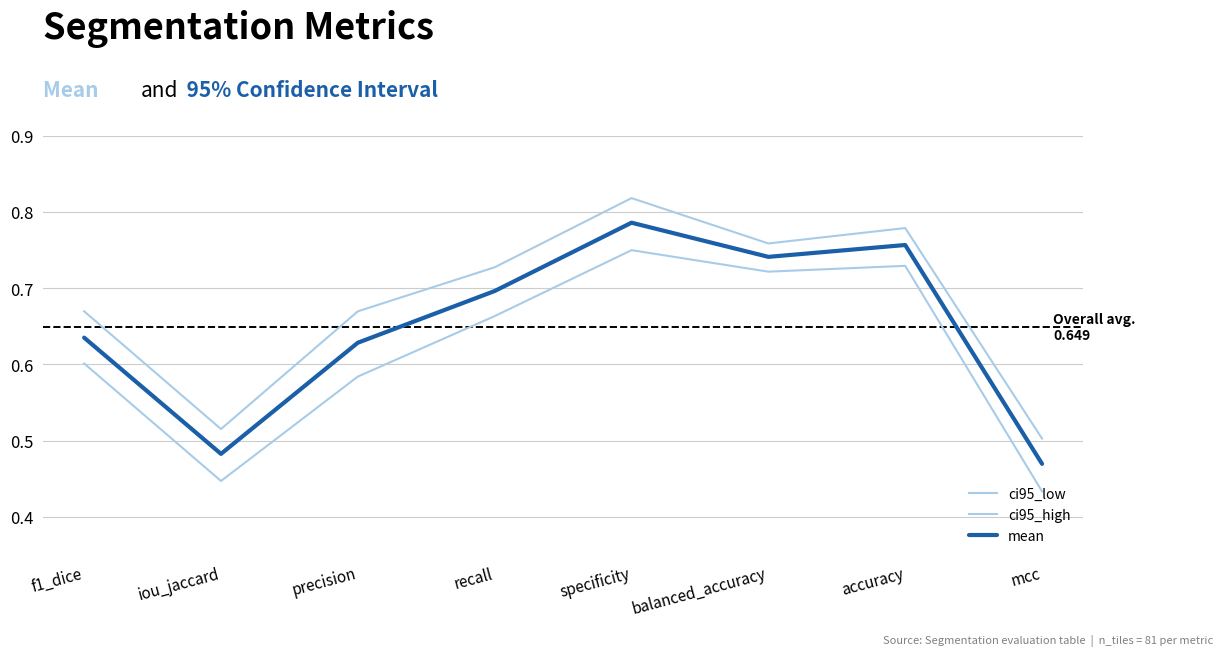

How many lines are shown in the chart?

3